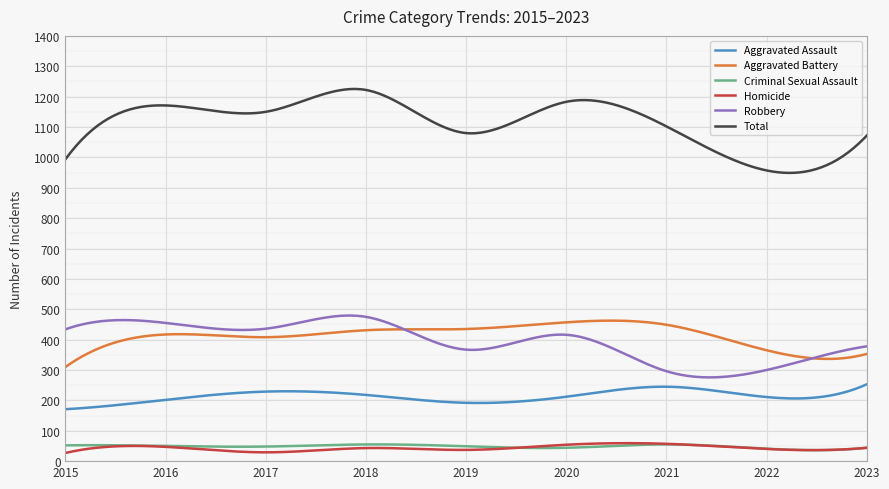

Which series has the largest total across all categories?

Total